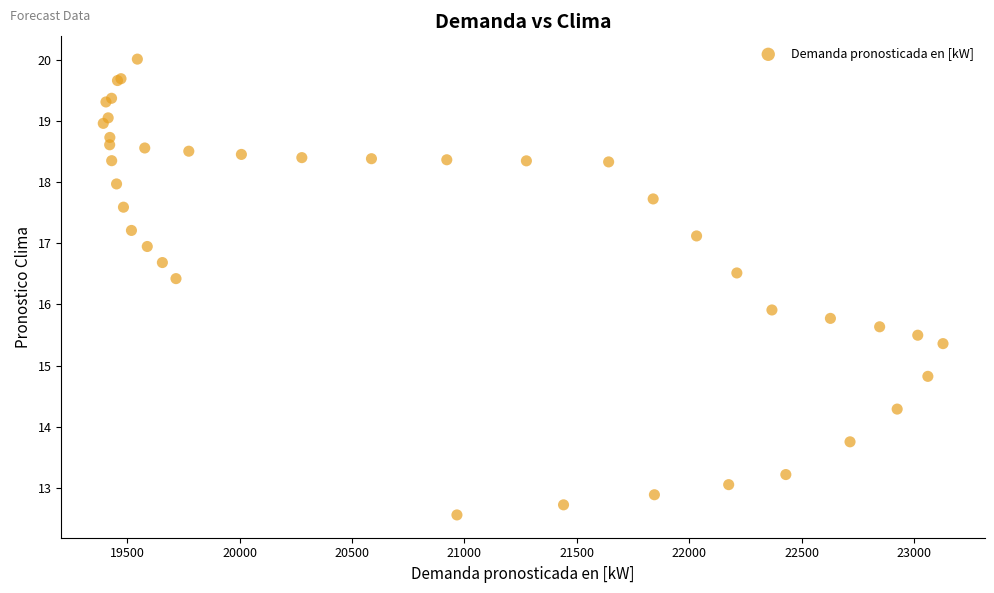

What Y value in the scatter plot is closest to 16?

15.9